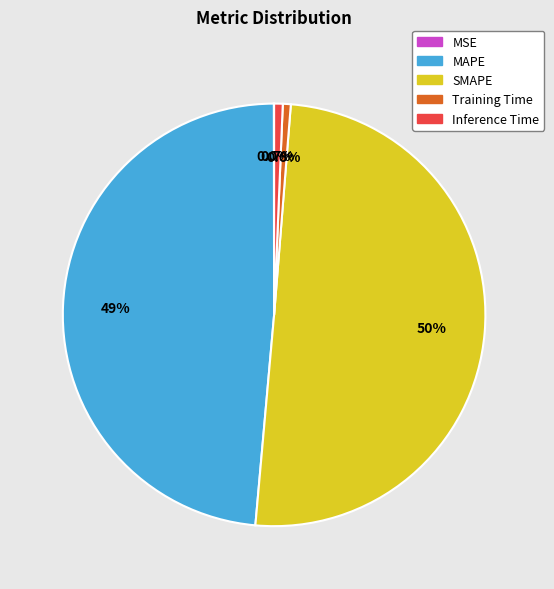

To the nearest percent, what percentage of the pie is Training Time?

1%